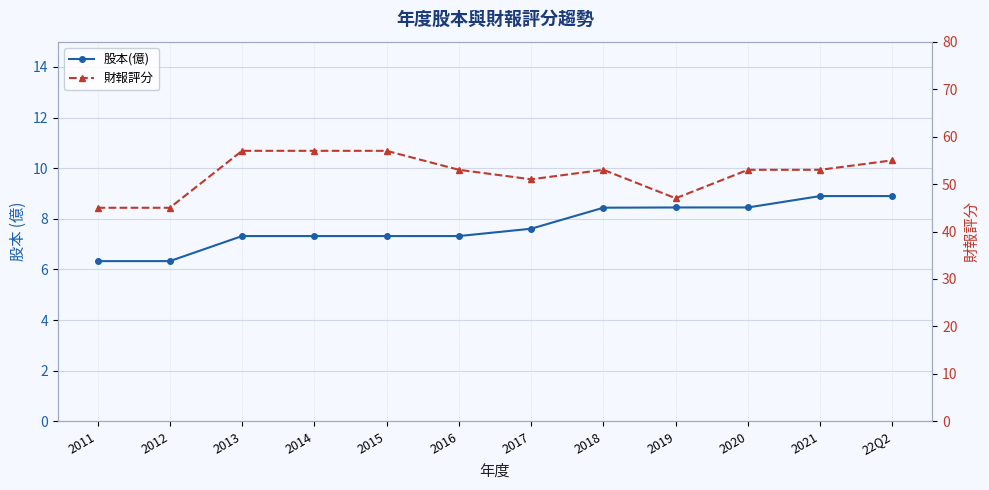

What value does the 財報評分 series have at 2014?

57.0